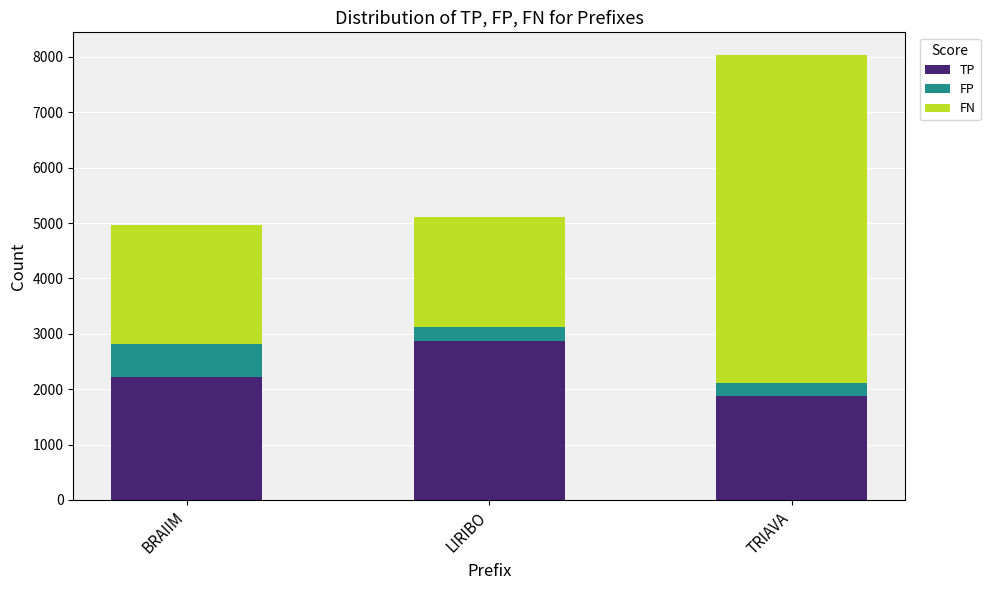

At which category is the sum across all series the highest?

TRIAVA